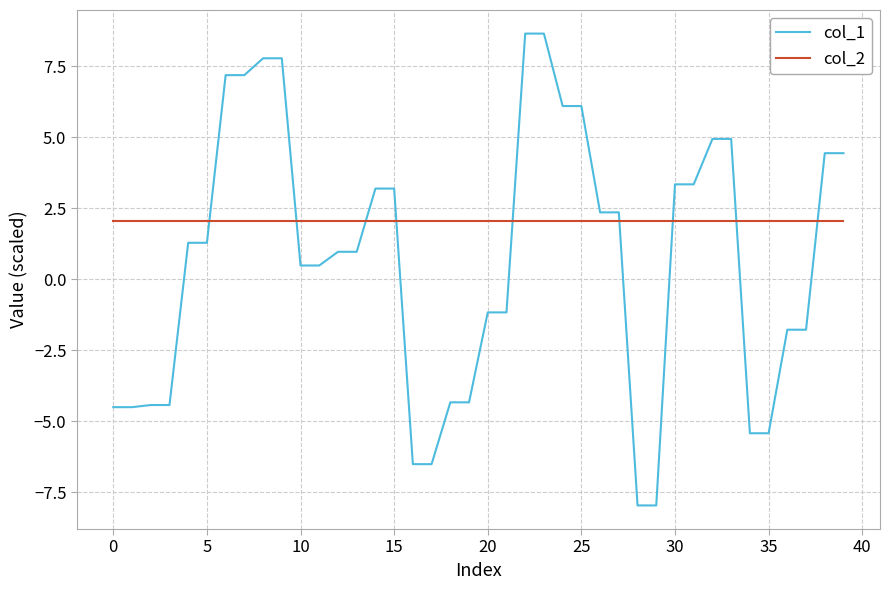

What are all the series names shown in the legend?

col_1, col_2